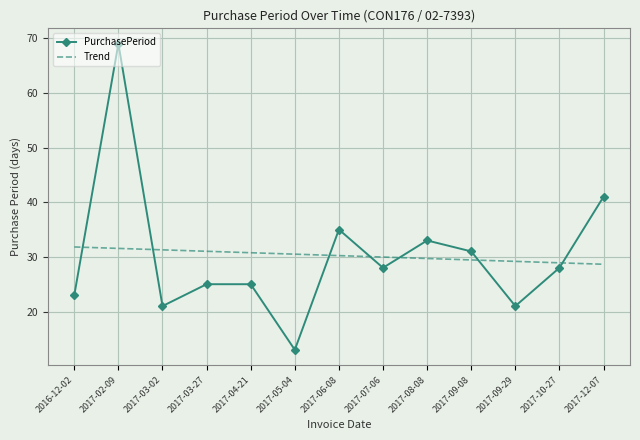

Between which two adjacent categories do Trend and PurchasePeriod first intersect?

2016-12-02 and 2017-02-09